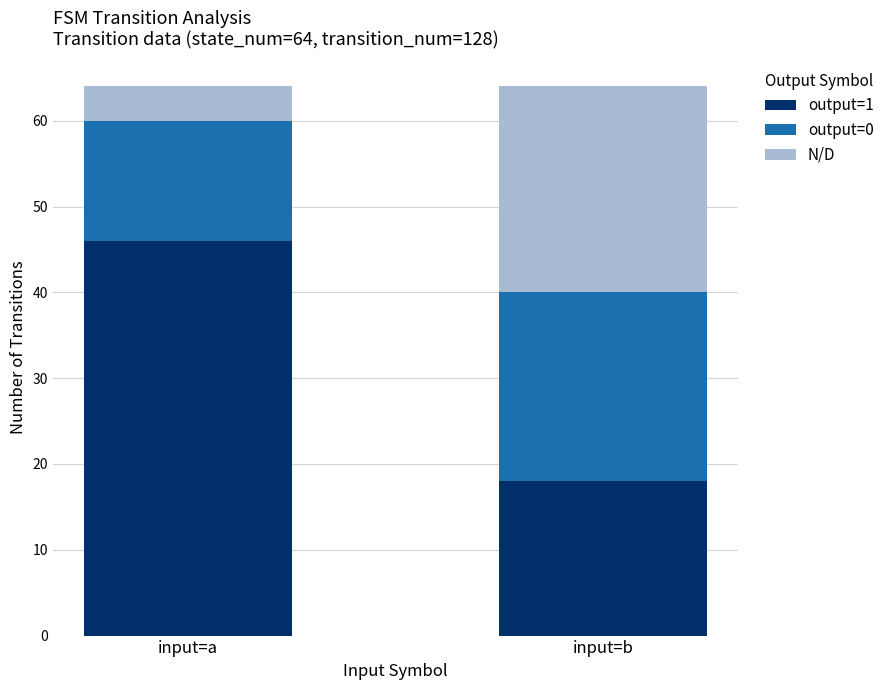

True or false: output=1 has a value of 7 at input=b.

False